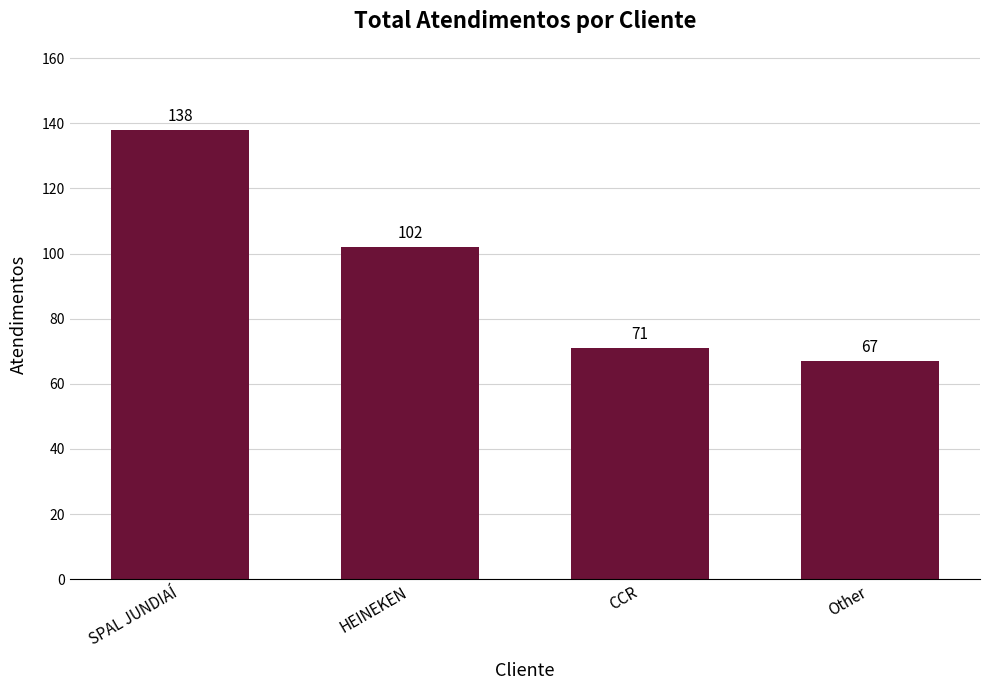

What is the value of the 4th bar from the left?

67